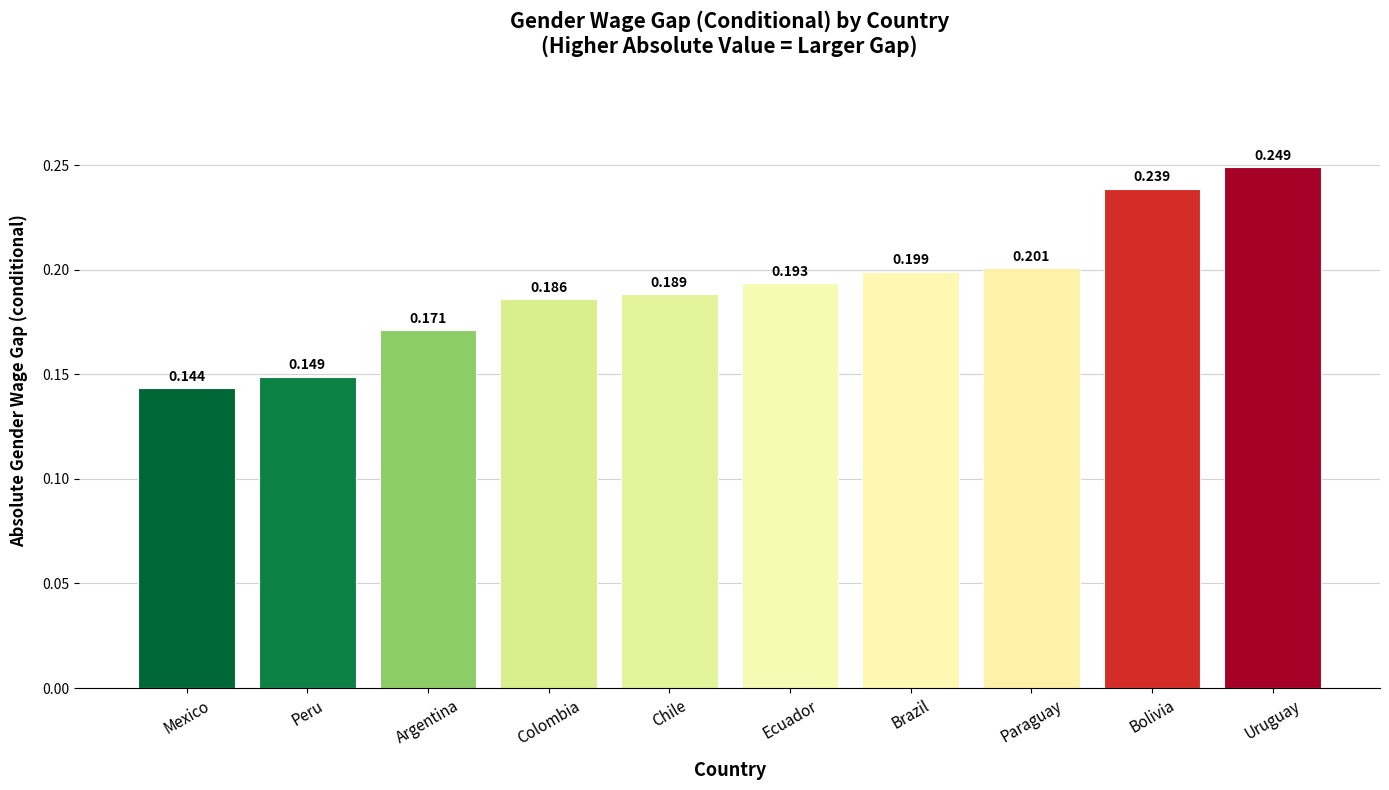

Between Chile and Brazil, which is larger?

Brazil